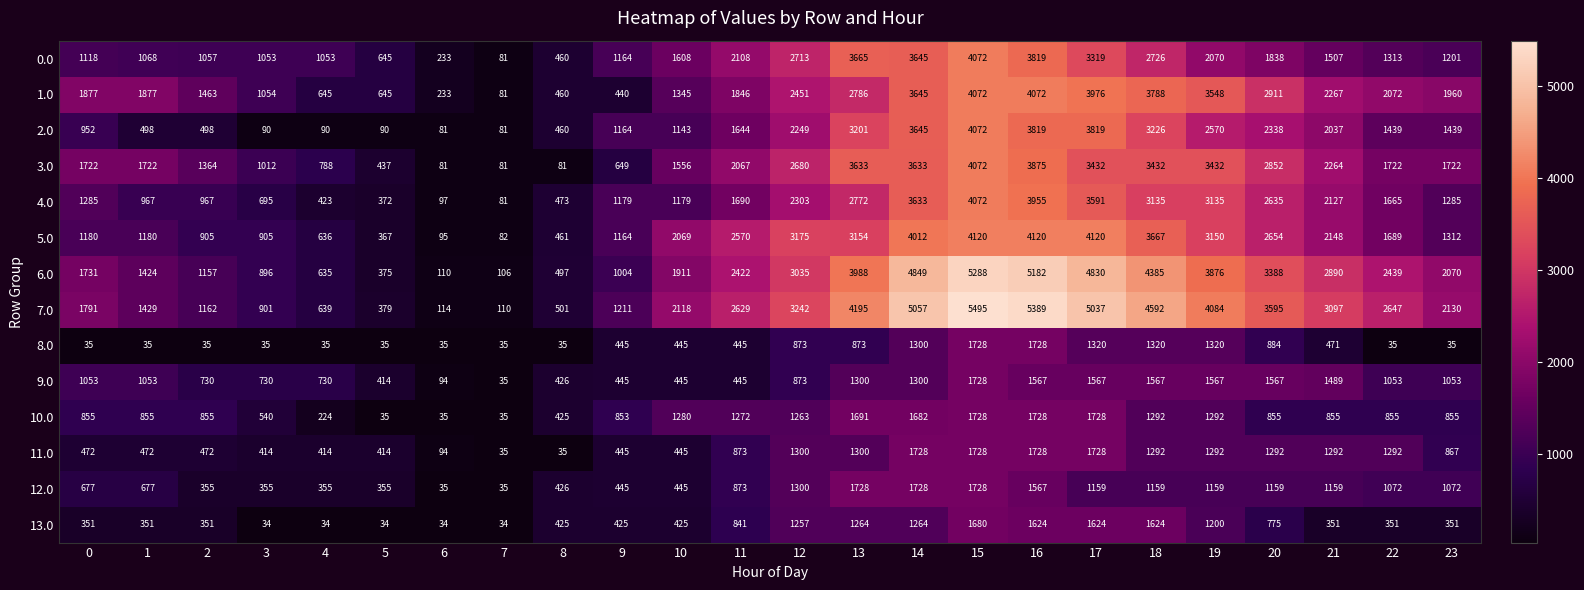

Which series has the largest total across all categories?

7.0